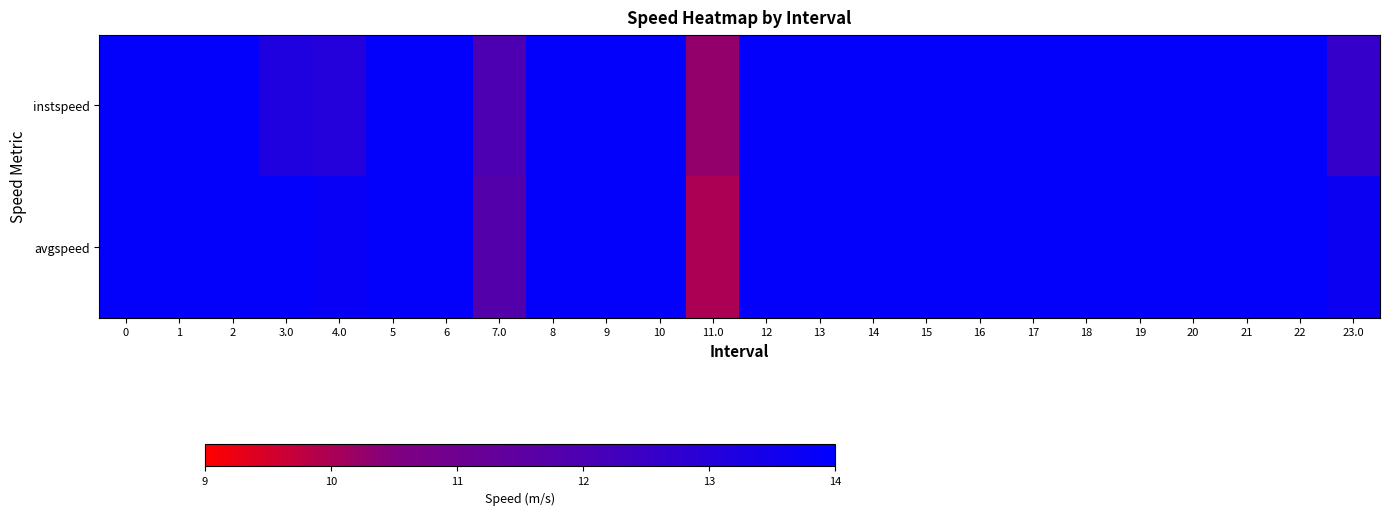

Reading right to left, extract all data points from this chart.

instspeed: 23.0=12.6	22=13.9	21=13.9	20=13.9	19=13.9	18=13.9	17=13.9	16=13.9	15=13.9	14=13.9	13=13.9	12=13.9	11.0=10.3	10=13.9	9=13.9	8=13.9	7.0=12.0	6=13.9	5=13.9	4.0=13.0	3.0=13.2	2=13.9	1=13.9	0=13.9
avgspeed: 23.0=13.7	22=13.9	21=13.9	20=13.9	19=13.9	18=13.9	17=13.9	16=13.9	15=13.9	14=13.9	13=13.9	12=13.9	11.0=10.0	10=13.9	9=13.9	8=13.9	7.0=11.8	6=13.9	5=13.9	4.0=13.8	3.0=13.9	2=13.9	1=13.9	0=13.9